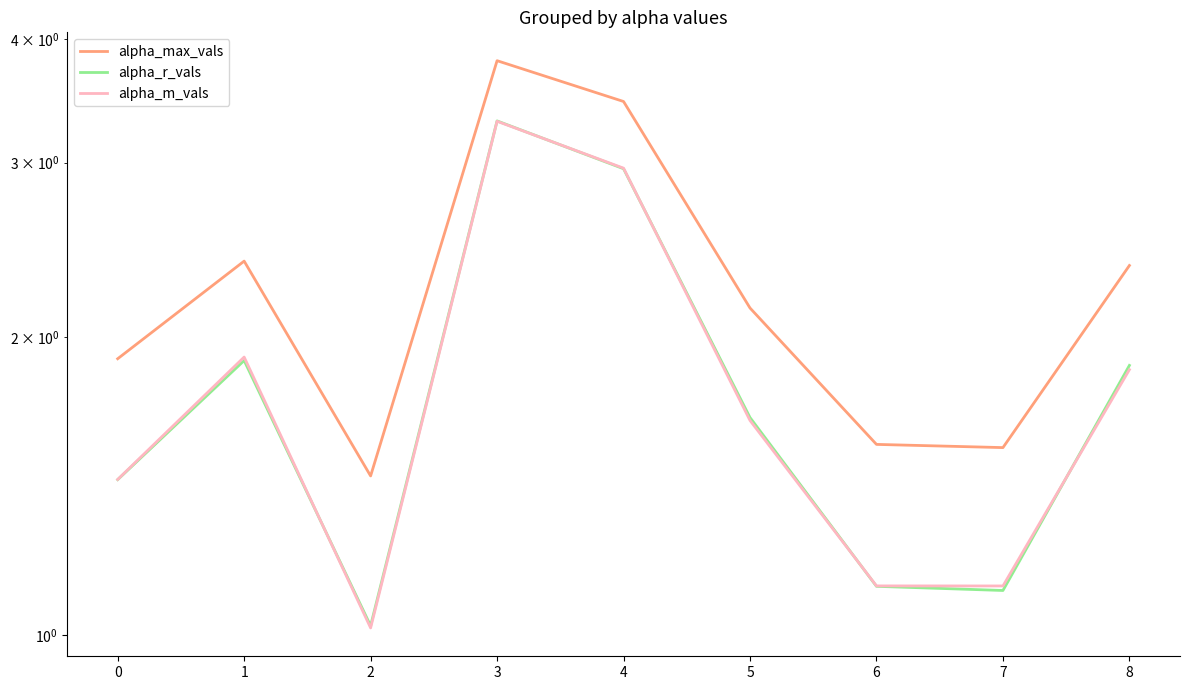

At how many categories does at least one series exceed 2?

5